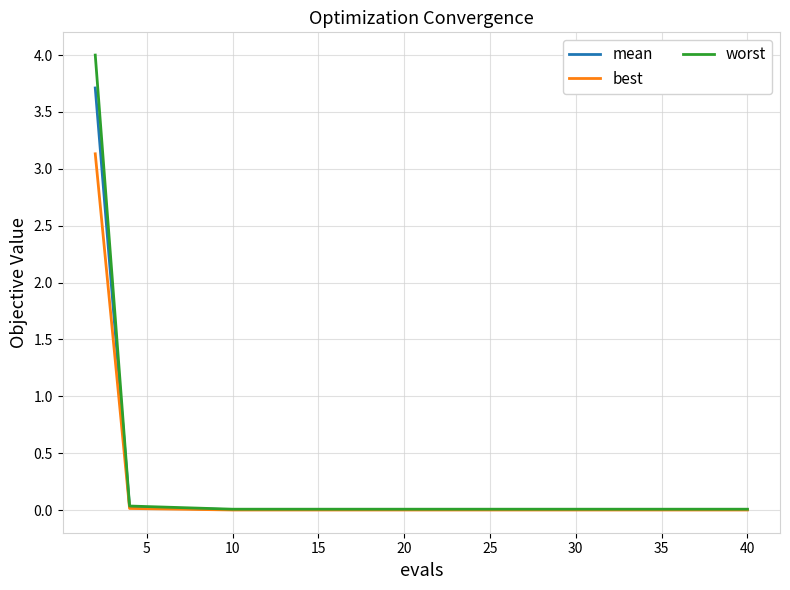

List the series in order of their peak value, lowest first.

best, mean, worst